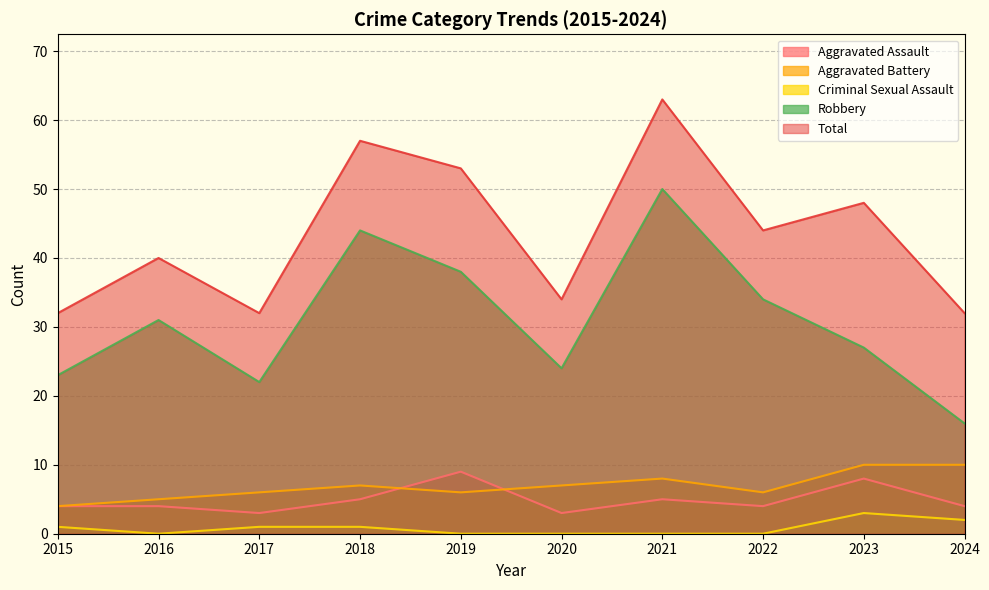

Where is the first local minimum for Aggravated Battery?

2019